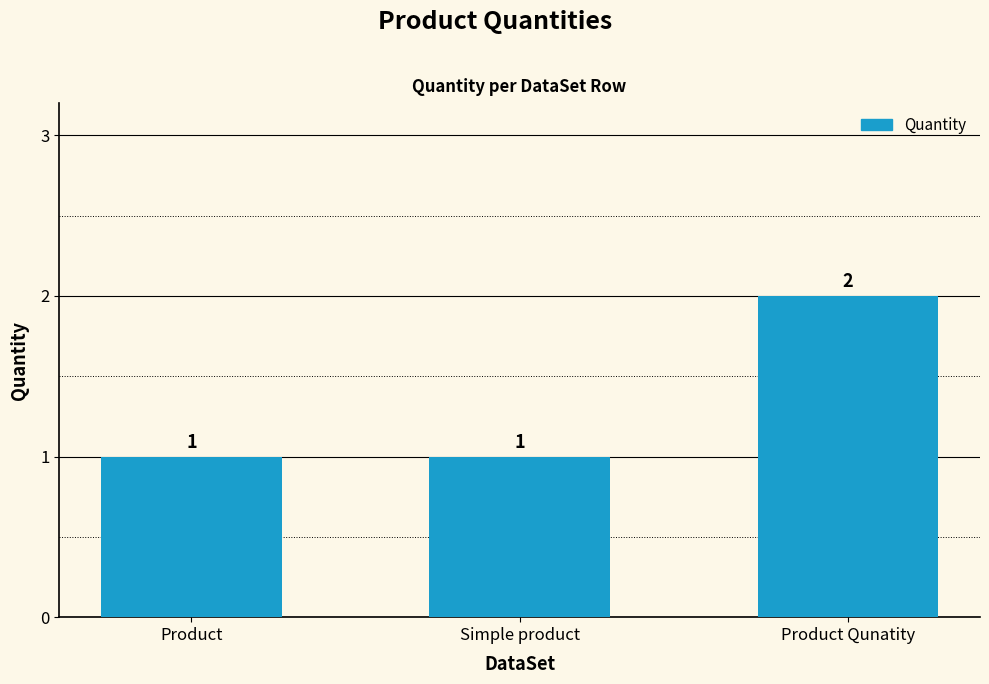

The value at Product Qunatity is 3. True or false?

False